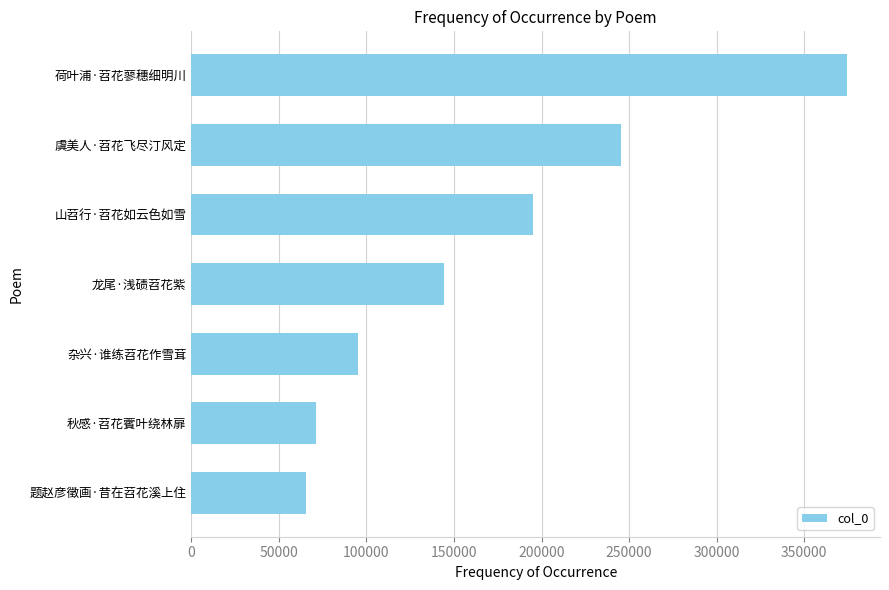

Reading bottom to top, transcribe all the data shown in this chart.

题赵彦徵画·昔在苕花溪上住=65168	秋感·苕花薲叶绕林扉=71163	杂兴·谁练苕花作雪茸=94901	龙尾·浅碛苕花紫=144144	山苕行·苕花如云色如雪=195146	虞美人·苕花飞尽汀风定=245195	荷叶浦·苕花蓼穗细明川=374603